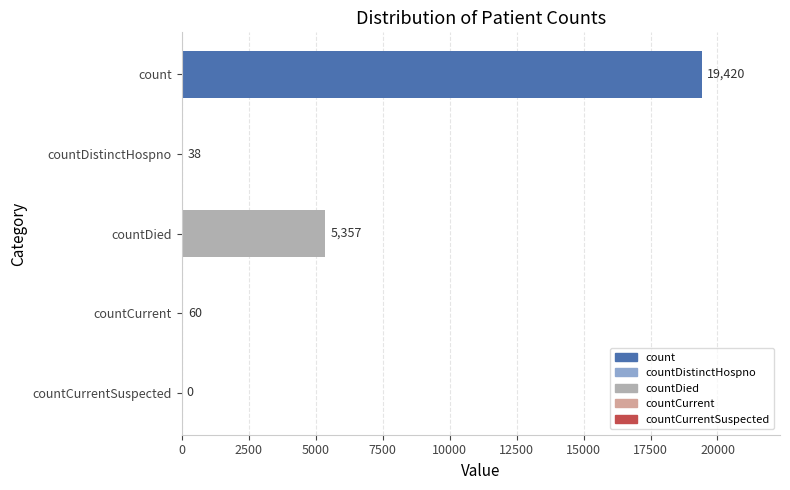

What is the sum of the values at countDied and countDistinctHospno?

5395